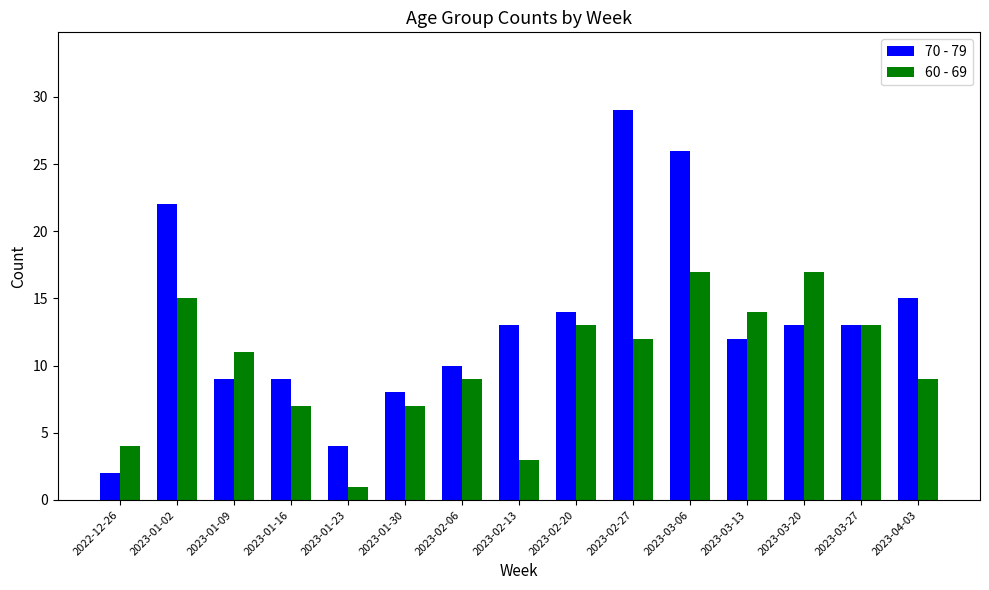

What is the sum of all 70 - 79 values?

199